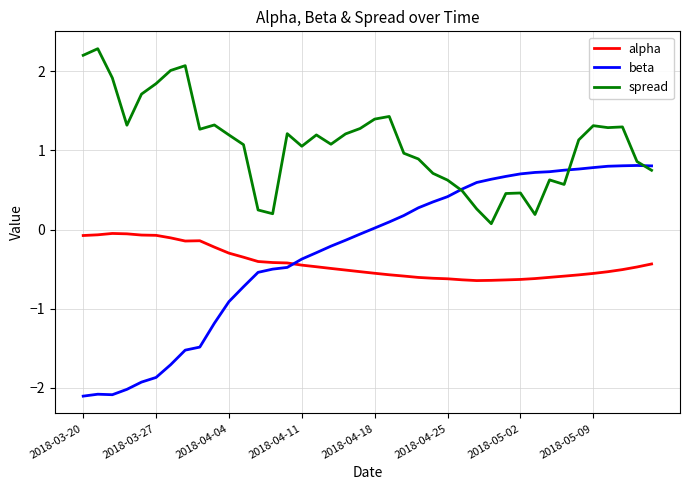

Which series has the largest total across all categories?

spread